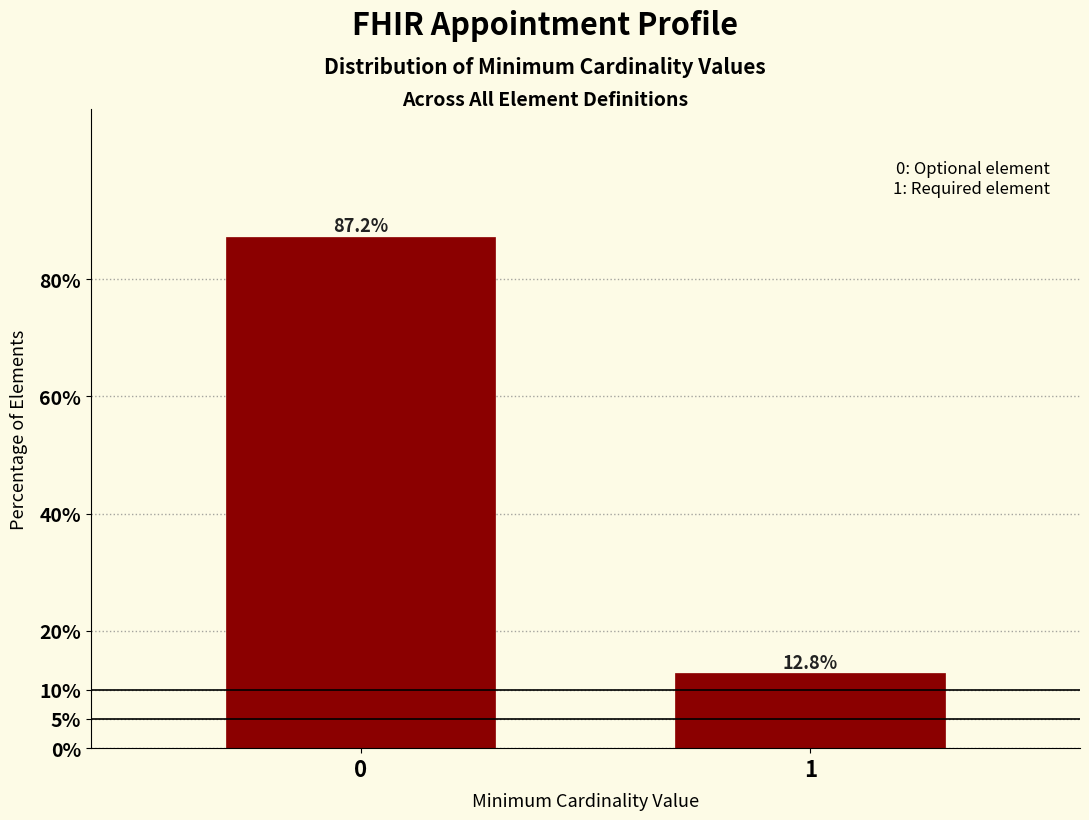

Reading left to right, list all the values displayed in this chart.

0=87.2	1=12.8